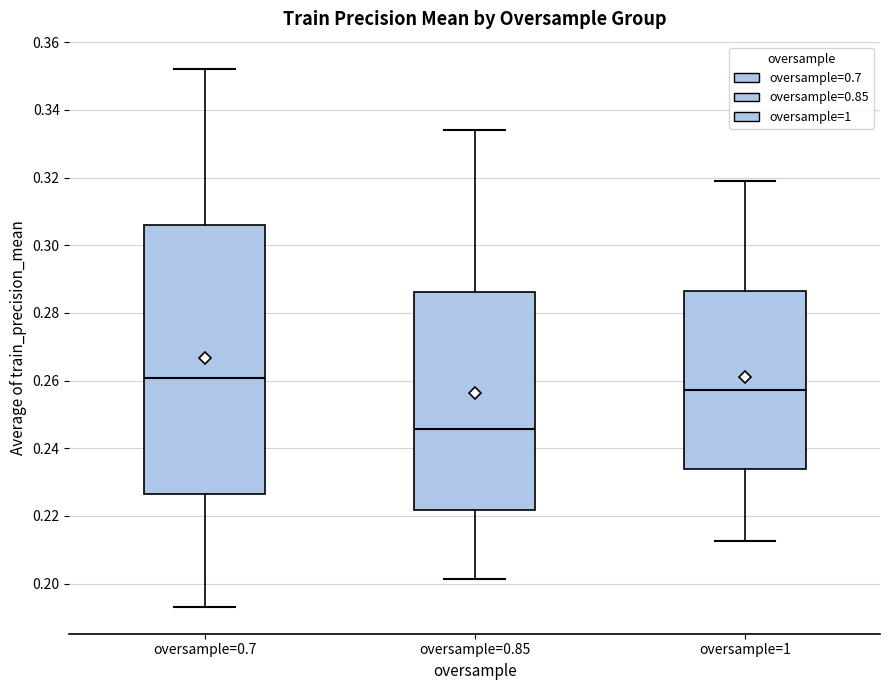

Reading left to right, read every box against the y-axis: the position of its median line, the range the box covers, and the ends of its whiskers. The values are not printed on the chart, so give them approximately, as read against the axis.

oversample=0.7: median 0.260, box 0.226 to 0.306, whiskers 0.194 to 0.352
oversample=0.85: median 0.246, box 0.222 to 0.286, whiskers 0.202 to 0.334
oversample=1: median 0.258, box 0.234 to 0.286, whiskers 0.212 to 0.318